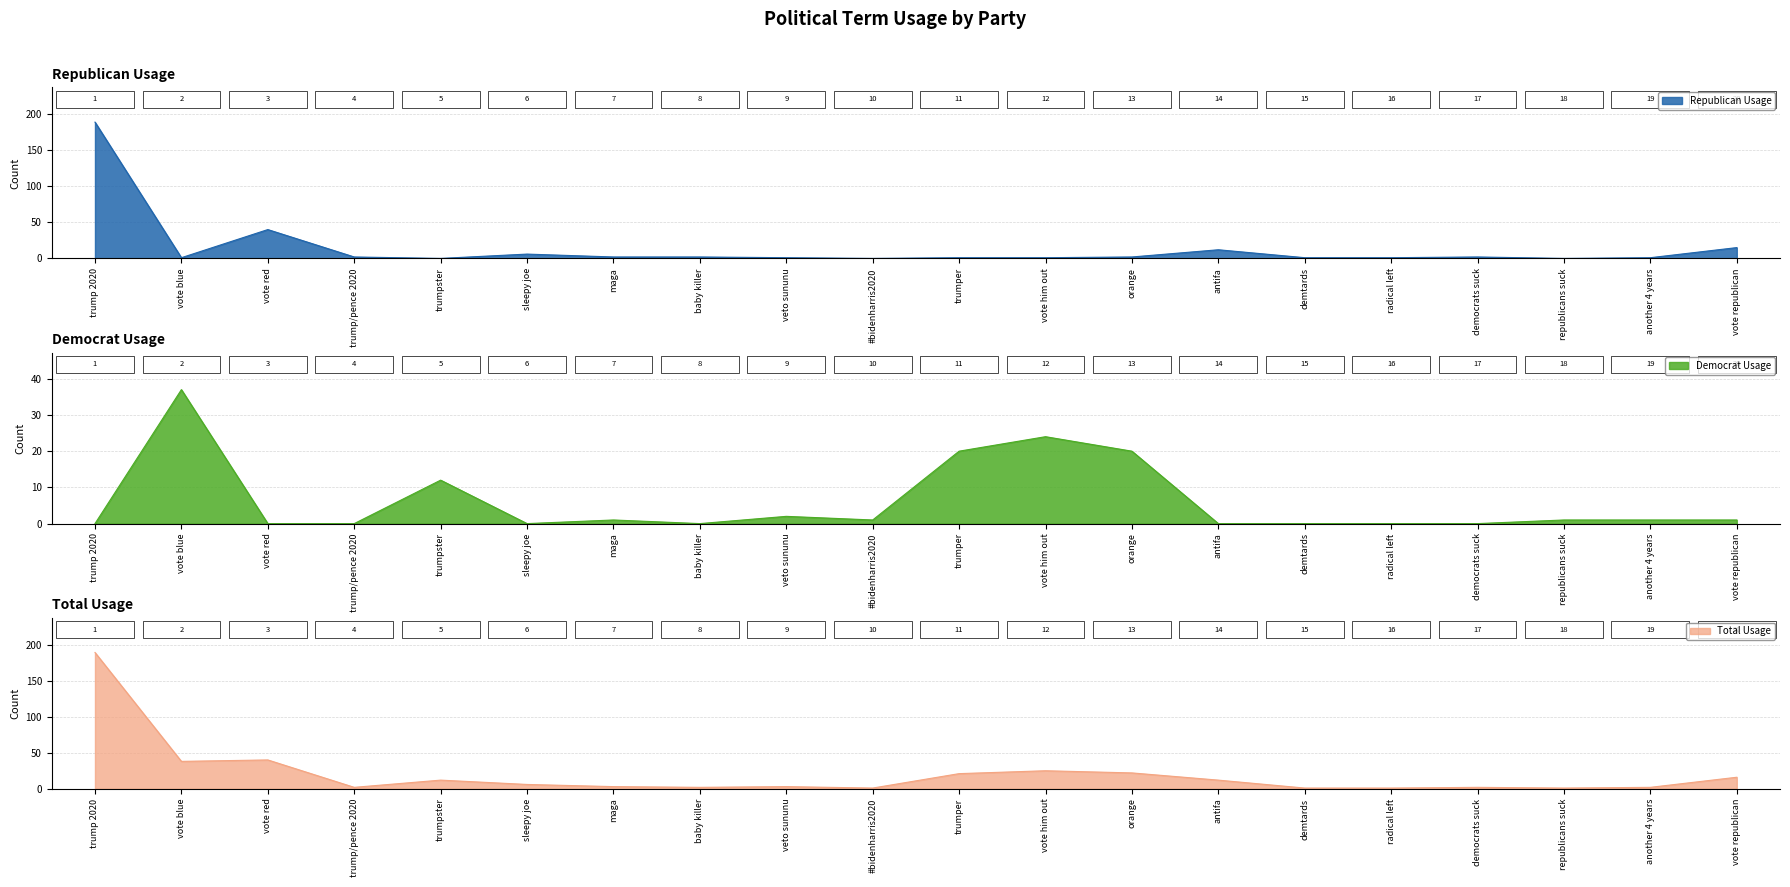

How many lines are shown in the chart?

3